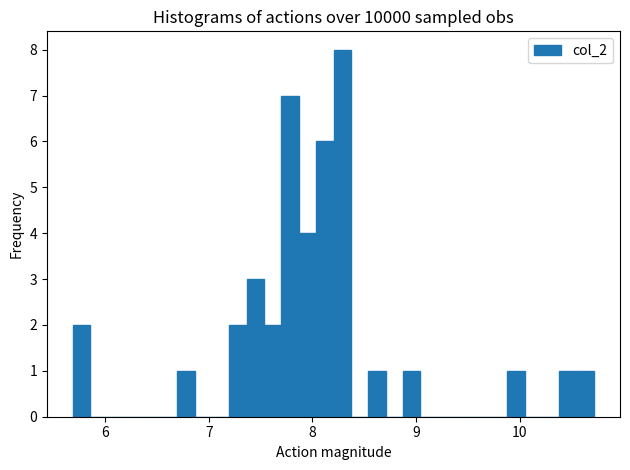

Read against the x-axis, roughly where is the centre of the tallest bar?

8.3